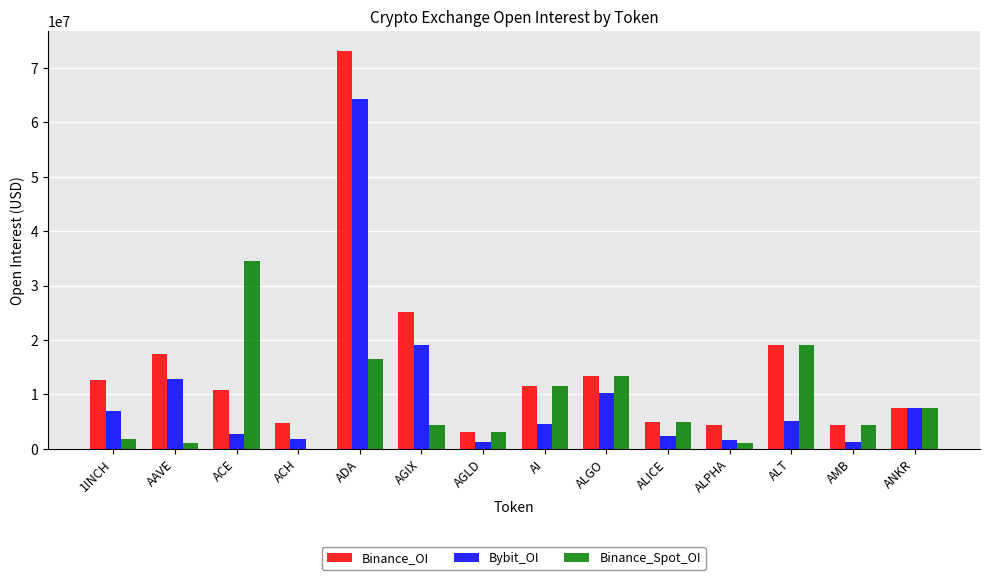

Is it true that Binance_Spot_OI equals 16543716 at ADA?

True